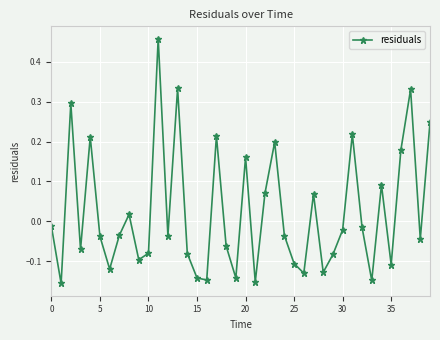

How many points are higher than both their immediate neighbors (excluding endpoints)?

12